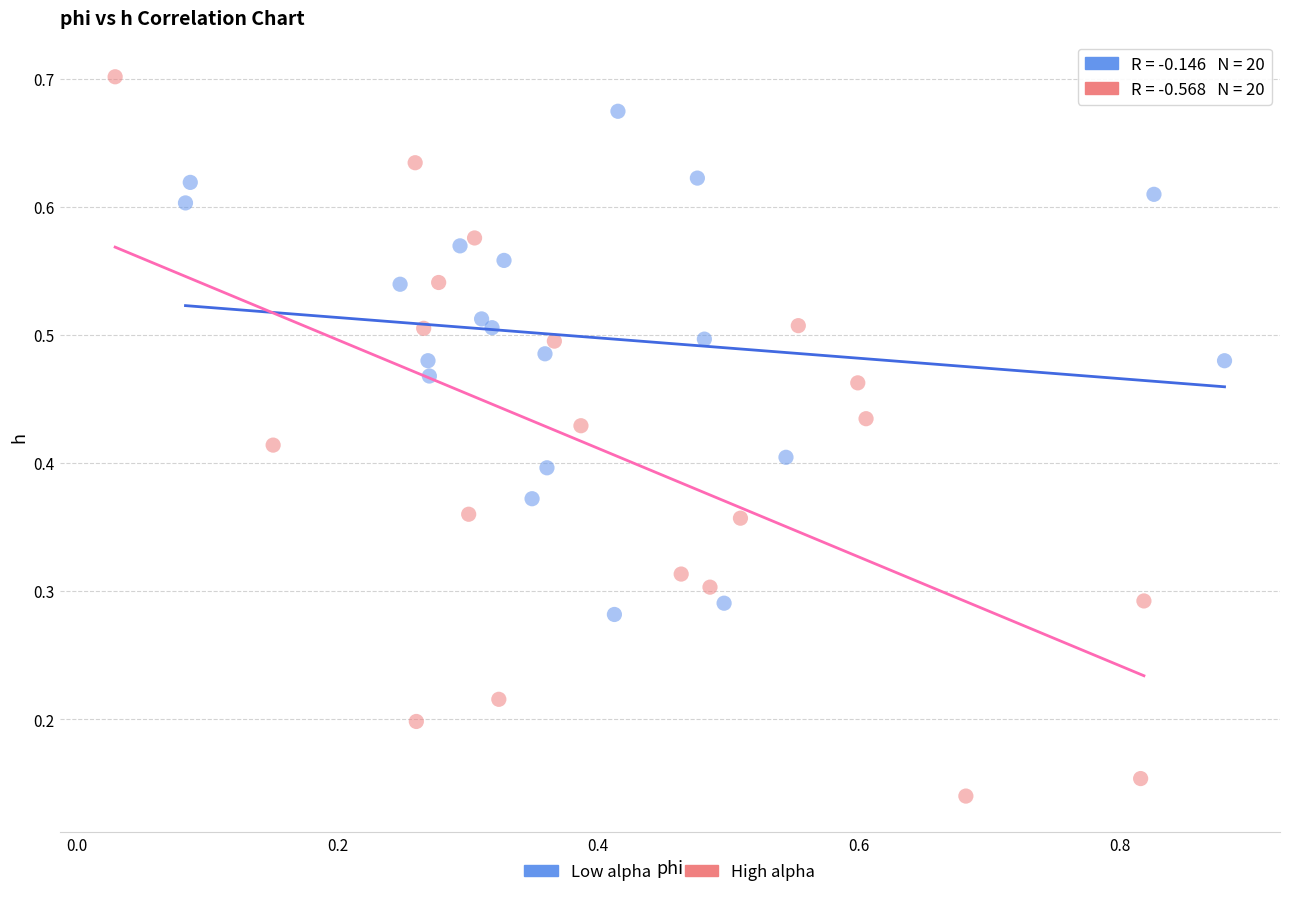

Which series has the largest Y range (max minus min)?

High alpha